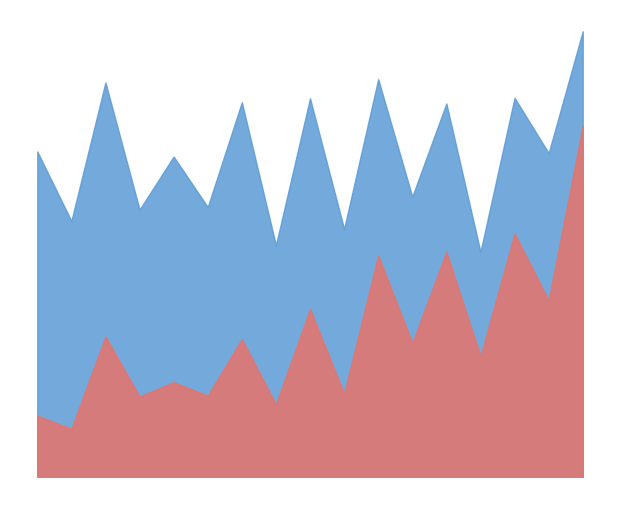

What is the minimum value for Early Vote?

589